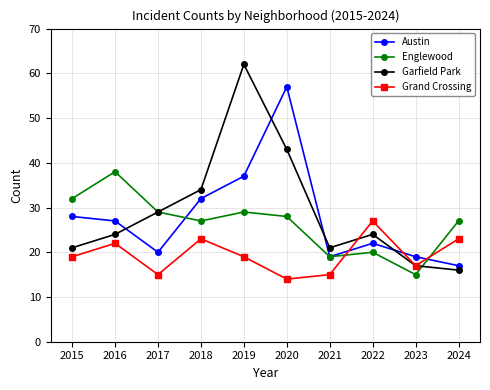

Reading left to right, transcribe all the data shown in this chart.

Austin: 2015=28	2016=27	2017=20	2018=32	2019=37	2020=57	2021=19	2022=22	2023=19	2024=17
Englewood: 2015=32	2016=38	2017=29	2018=27	2019=29	2020=28	2021=19	2022=20	2023=15	2024=27
Garfield Park: 2015=21	2016=24	2017=29	2018=34	2019=62	2020=43	2021=21	2022=24	2023=17	2024=16
Grand Crossing: 2015=19	2016=22	2017=15	2018=23	2019=19	2020=14	2021=15	2022=27	2023=17	2024=23